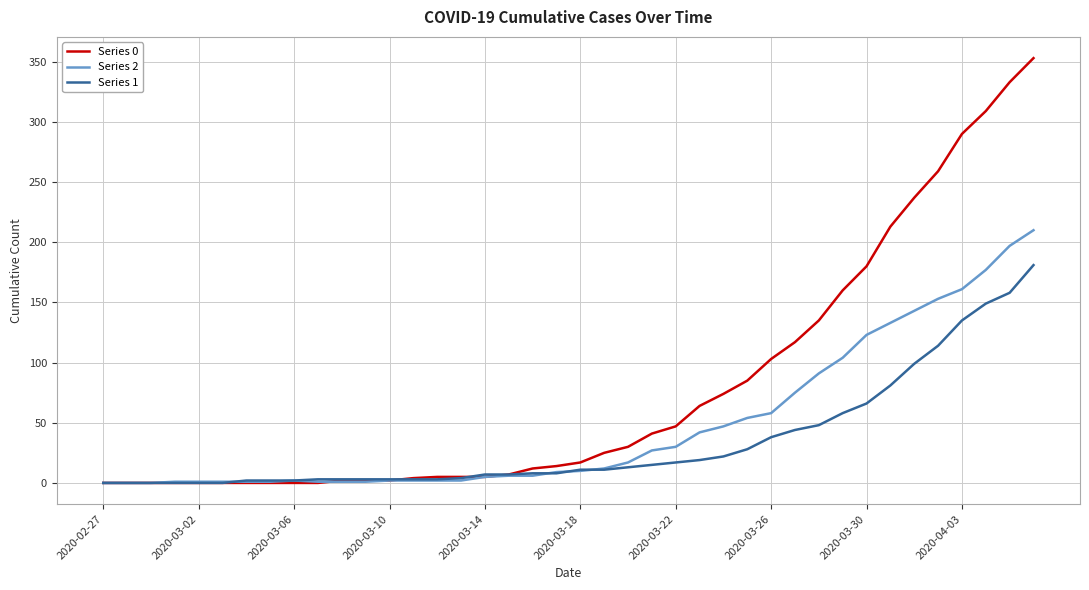

Count the number of categories in the chart.

40